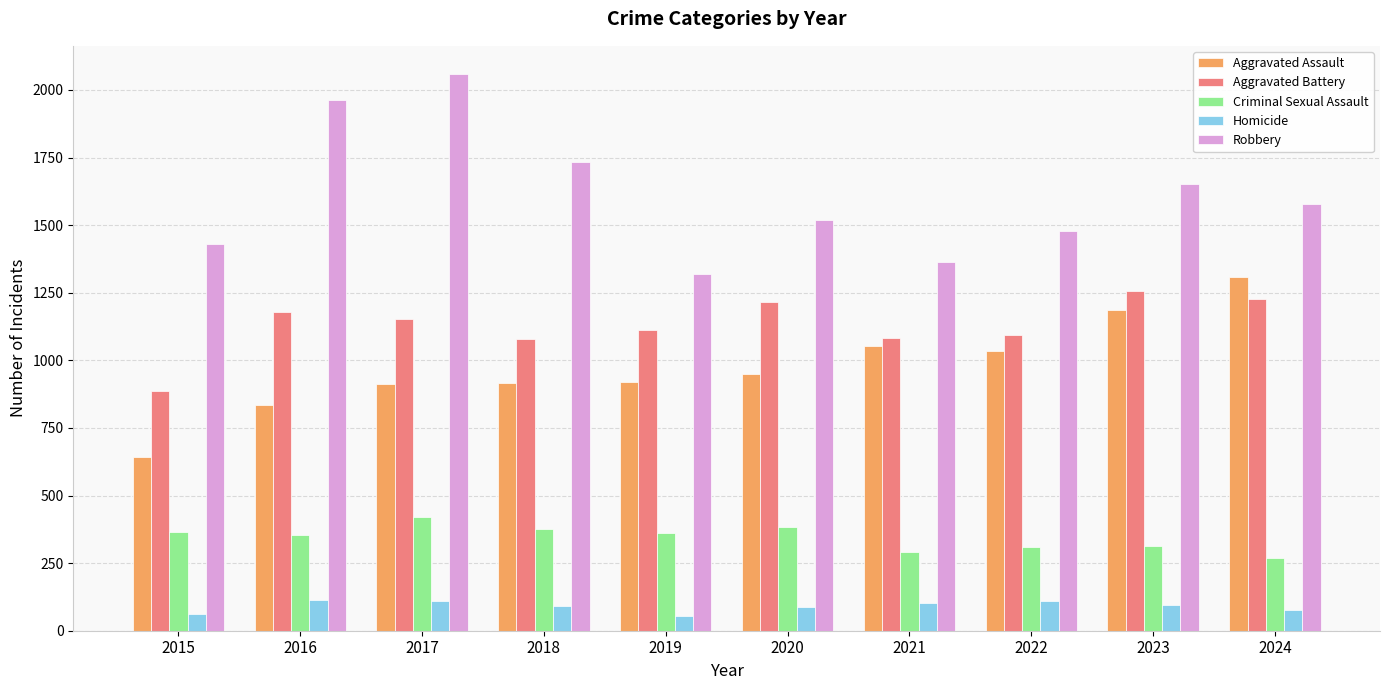

What is the maximum value for Homicide?

113